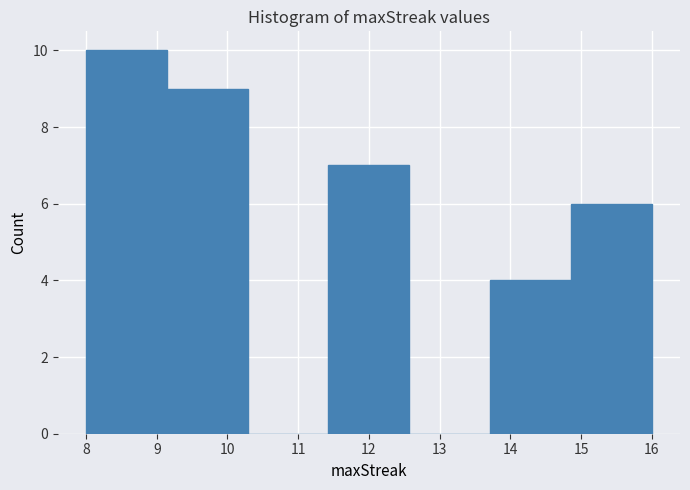

Reading left to right, transcribe this chart: for each bar, give the range it covers on the x-axis and its height. Neither the bar edges nor the heights are printed on the chart, so give them approximately, as read against the axes.

8.0 to 9.1: 10
9.1 to 10.3: 9
10.3 to 11.4: 0
11.4 to 12.6: 7
12.6 to 13.7: 0
13.7 to 14.9: 4
14.9 to 16.0: 6